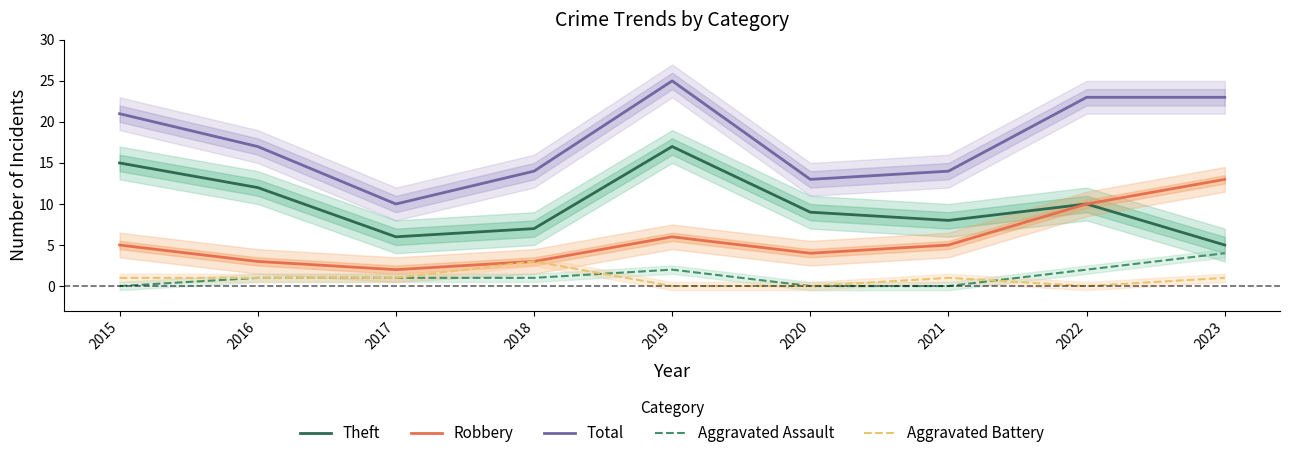

List the series in order of their peak value, lowest first.

Aggravated Battery, Aggravated Assault, Robbery, Theft, Total